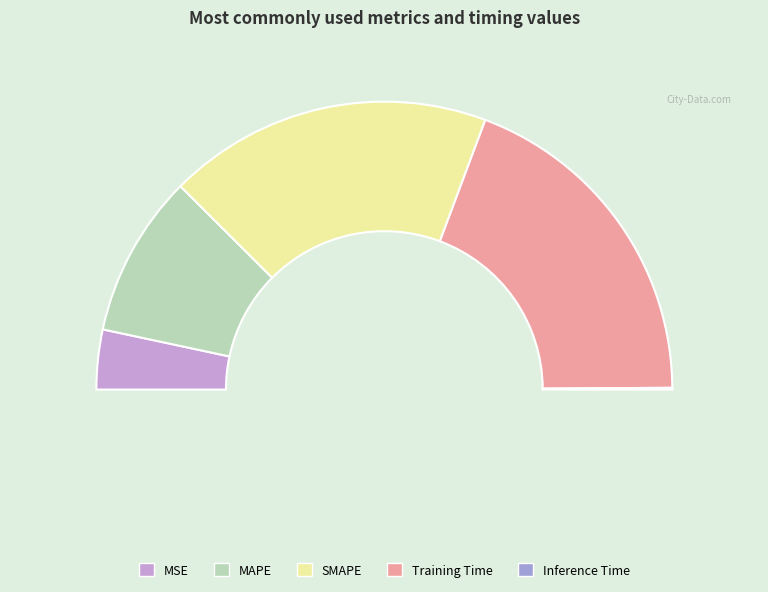

What percentage is the MAPE slice, to the nearest percent?

18%